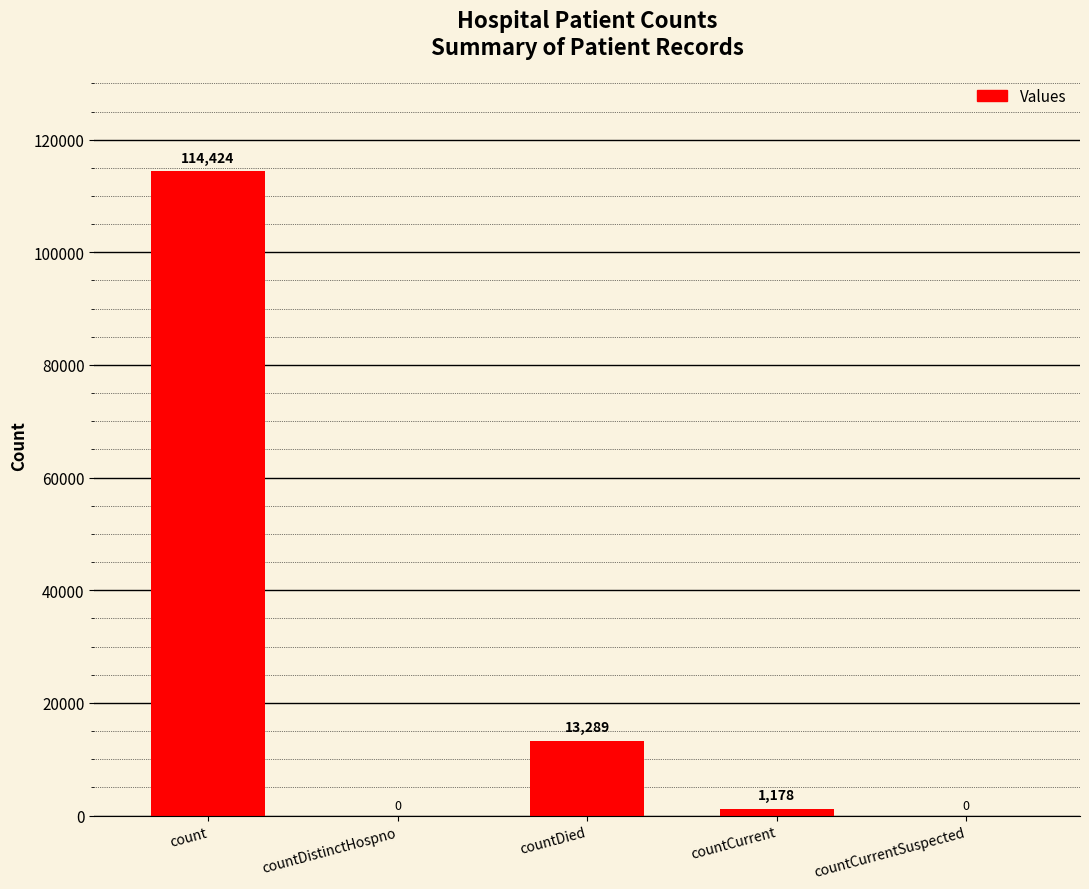

Which label corresponds to the largest value in the chart?

count